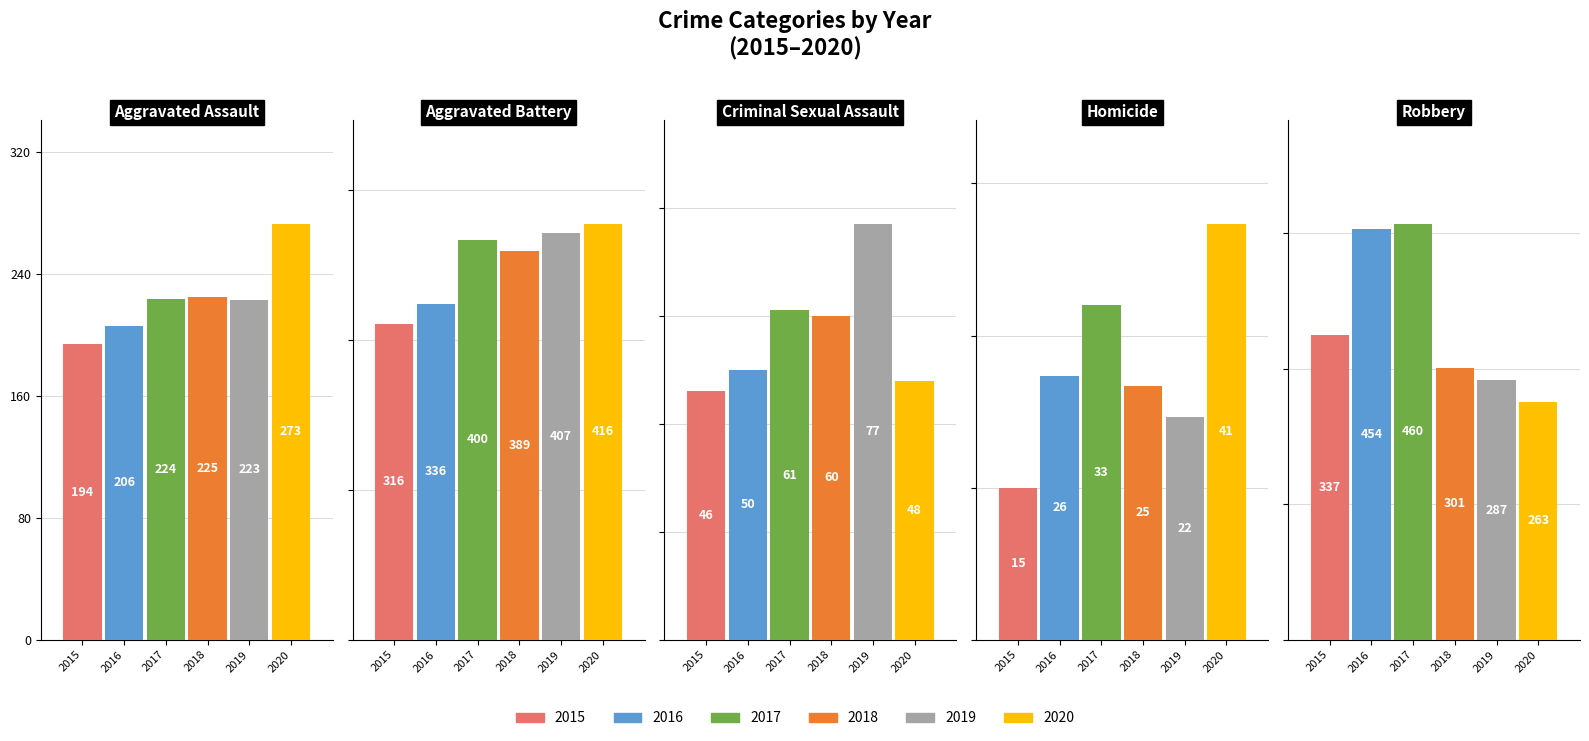

Is it true that 2019 equals 22 at Homicide?

True